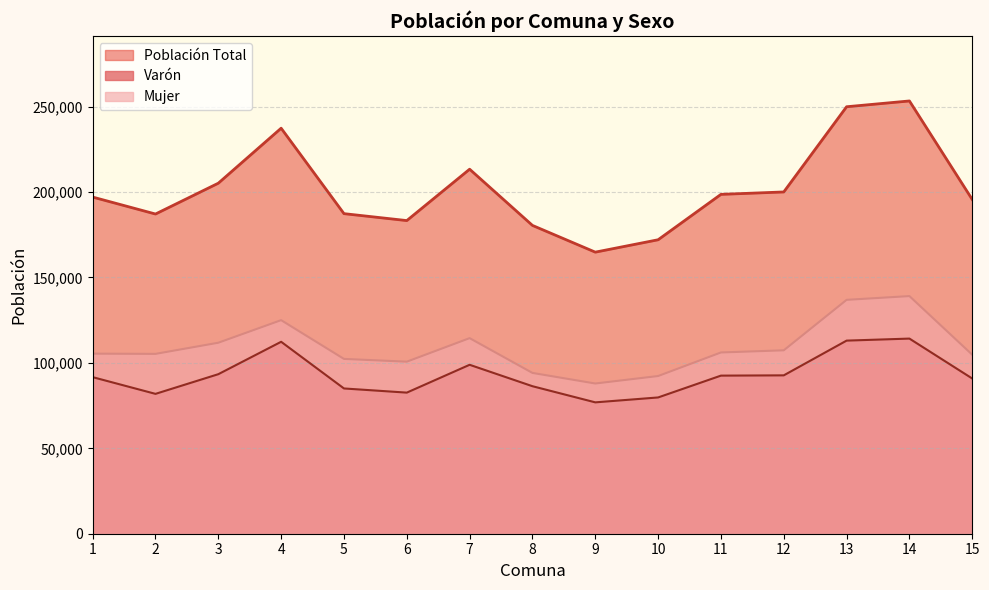

What are all the series names shown in the legend?

Población Total, Varón, Mujer